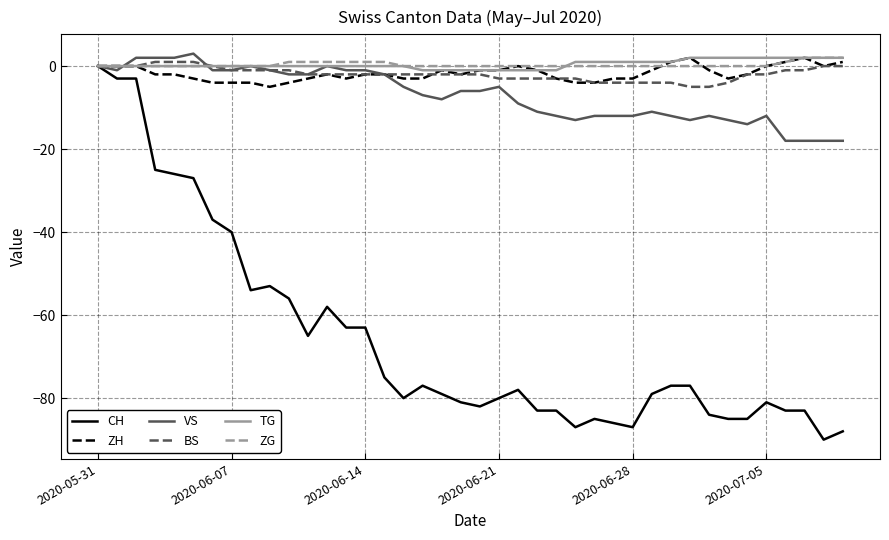

What is the greatest value displayed?

3